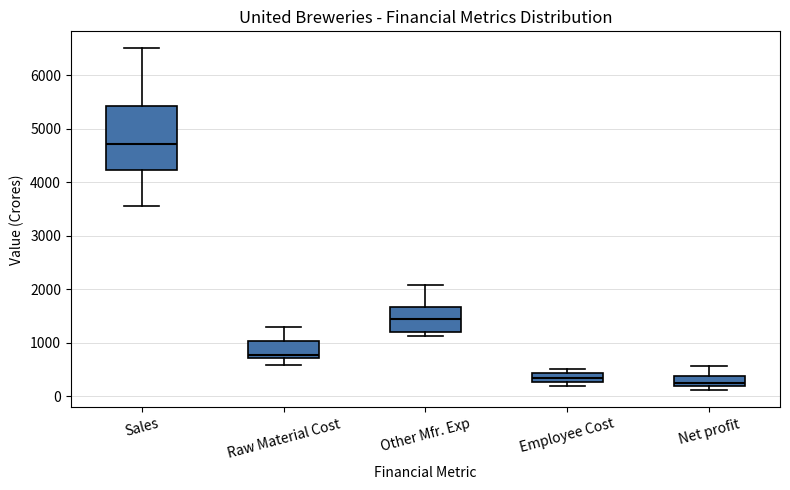

Reading left to right, transcribe this box plot: for each box, give where its median line is, the range the box spans, and where its two whiskers end, as read against the y-axis. The values are not printed on the chart, so give them approximately, as read against the axis.

Sales: median 4700, box 4200 to 5400, whiskers 3600 to 6500
Raw Material Cost: median 800, box 700 to 1000, whiskers 600 to 1300
Other Mfr. Exp: median 1400, box 1200 to 1700, whiskers 1100 to 2100
Employee Cost: median 300 (inside the box), box 300 to 400, whiskers 200 to 500
Net profit: median 200 (just above the box's lower edge), box 200 to 400, whiskers 100 to 600